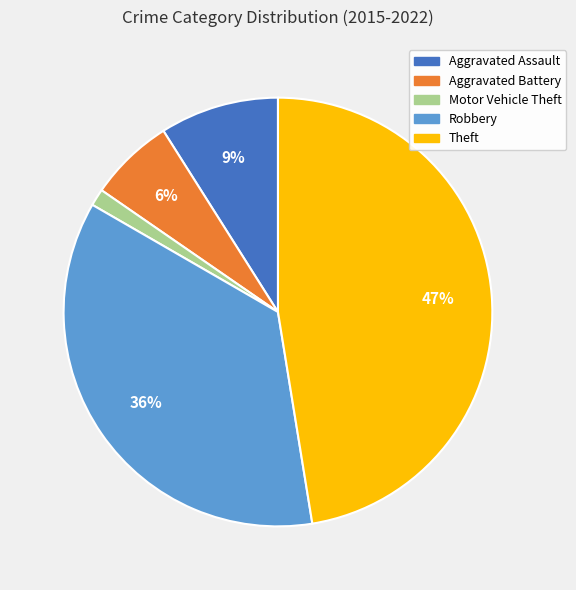

To the nearest percent, what portion does Motor Vehicle Theft represent?

1%